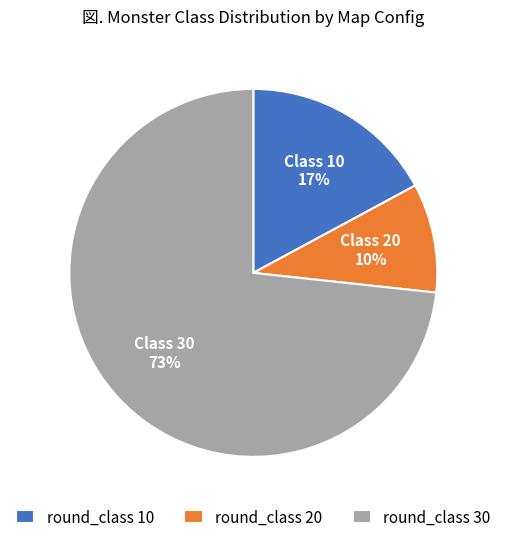

True or false: round_class 20 accounts for 1% of the total.

False